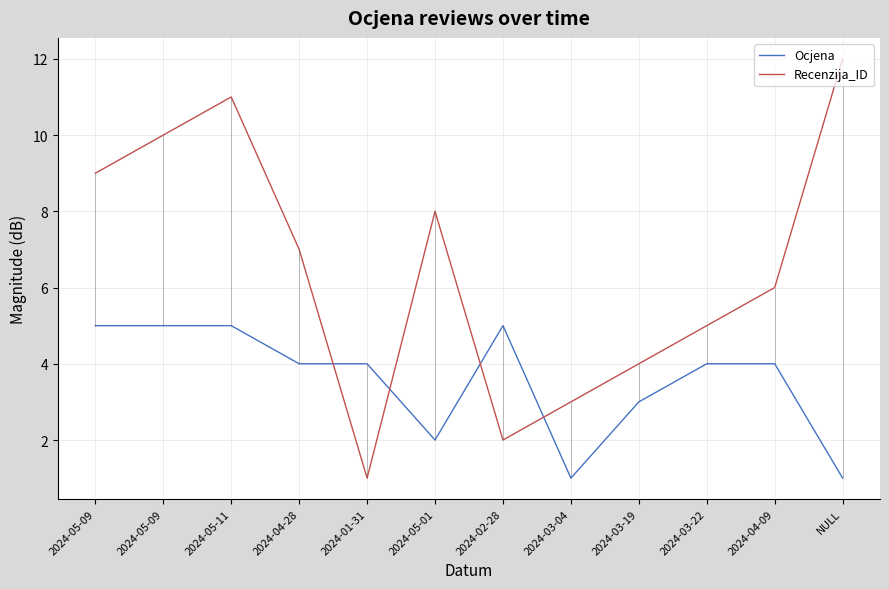

What value does the Ocjena series have at 2024-03-19?

3